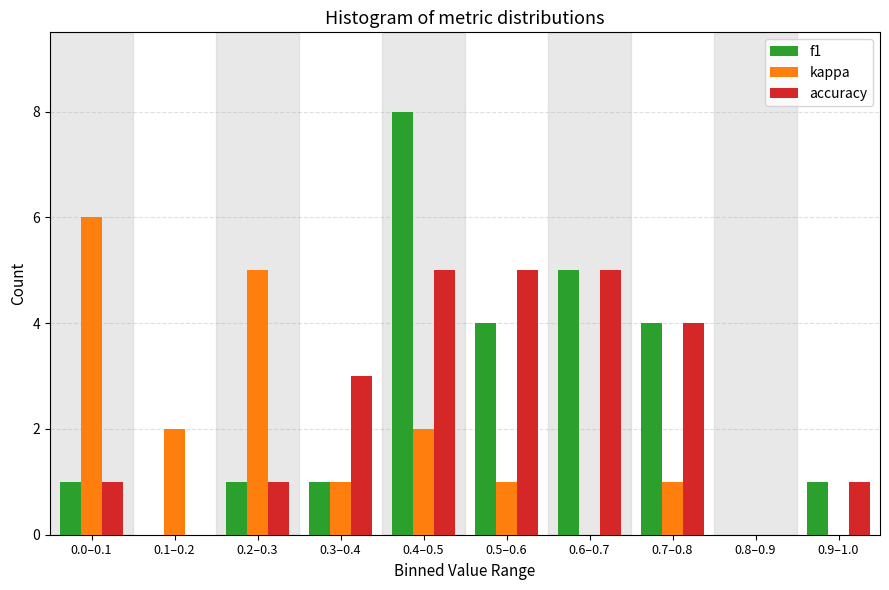

Reading right to left, what are all the values shown in this chart?

f1: 0.9–1.0=1	0.8–0.9=0	0.7–0.8=4	0.6–0.7=5	0.5–0.6=4	0.4–0.5=8	0.3–0.4=1	0.2–0.3=1	0.1–0.2=0	0.0–0.1=1
kappa: 0.9–1.0=0	0.8–0.9=0	0.7–0.8=1	0.6–0.7=0	0.5–0.6=1	0.4–0.5=2	0.3–0.4=1	0.2–0.3=5	0.1–0.2=2	0.0–0.1=6
accuracy: 0.9–1.0=1	0.8–0.9=0	0.7–0.8=4	0.6–0.7=5	0.5–0.6=5	0.4–0.5=5	0.3–0.4=3	0.2–0.3=1	0.1–0.2=0	0.0–0.1=1